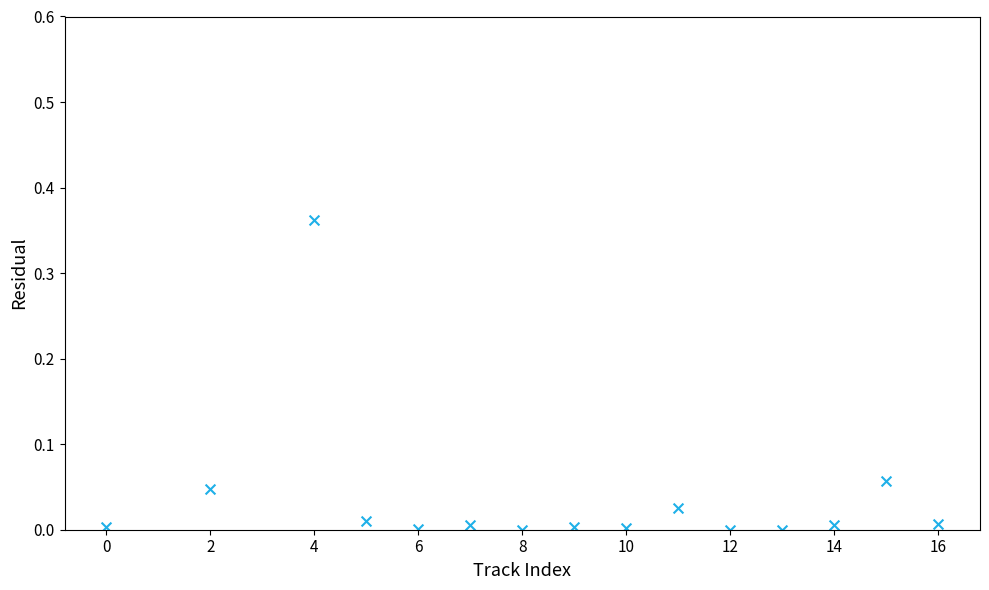

What is the range of X values (max minus min)?

16.0